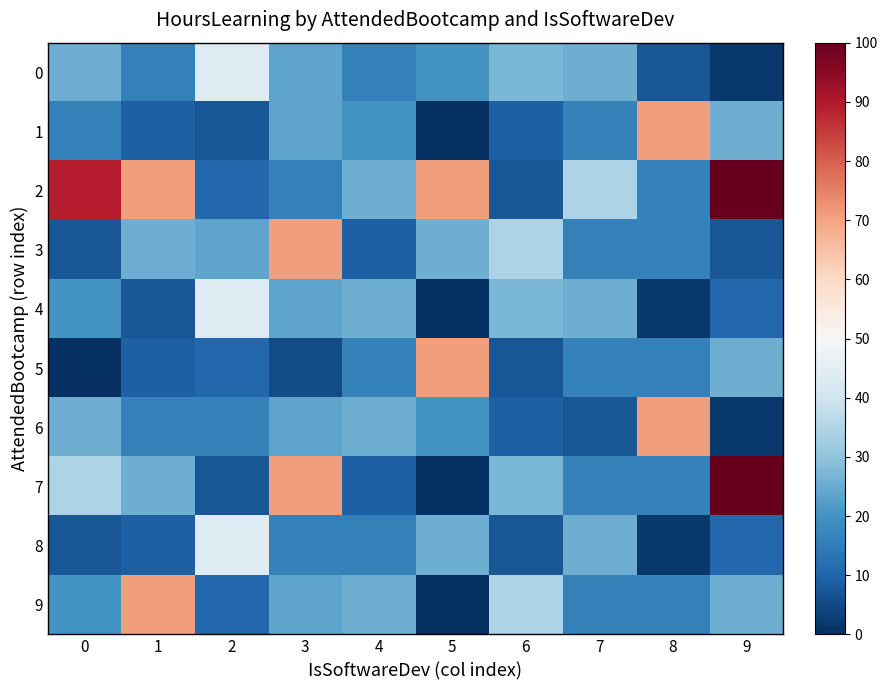

Which series has the largest total across all categories?

2